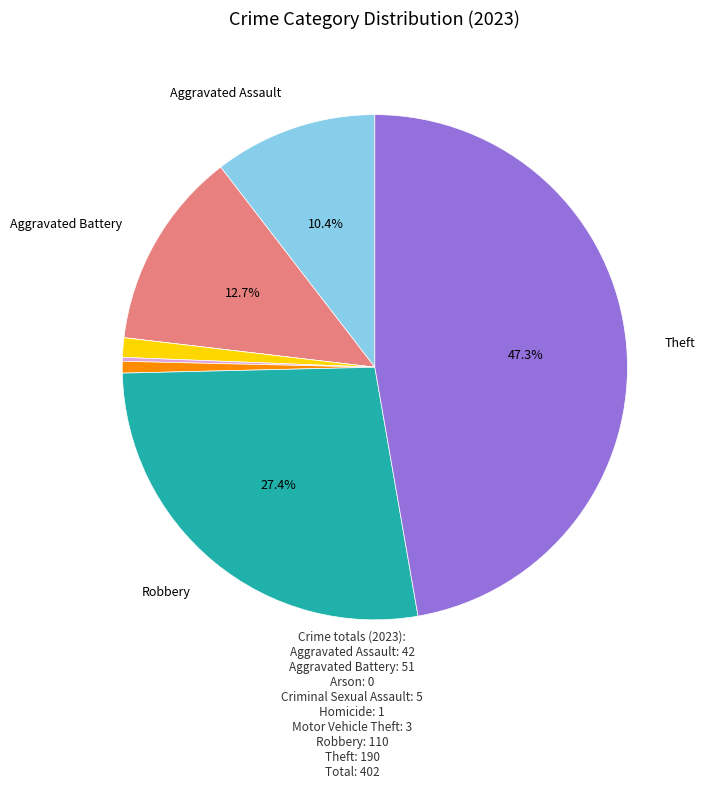

Is there any slice that represents more than half of the pie?

No